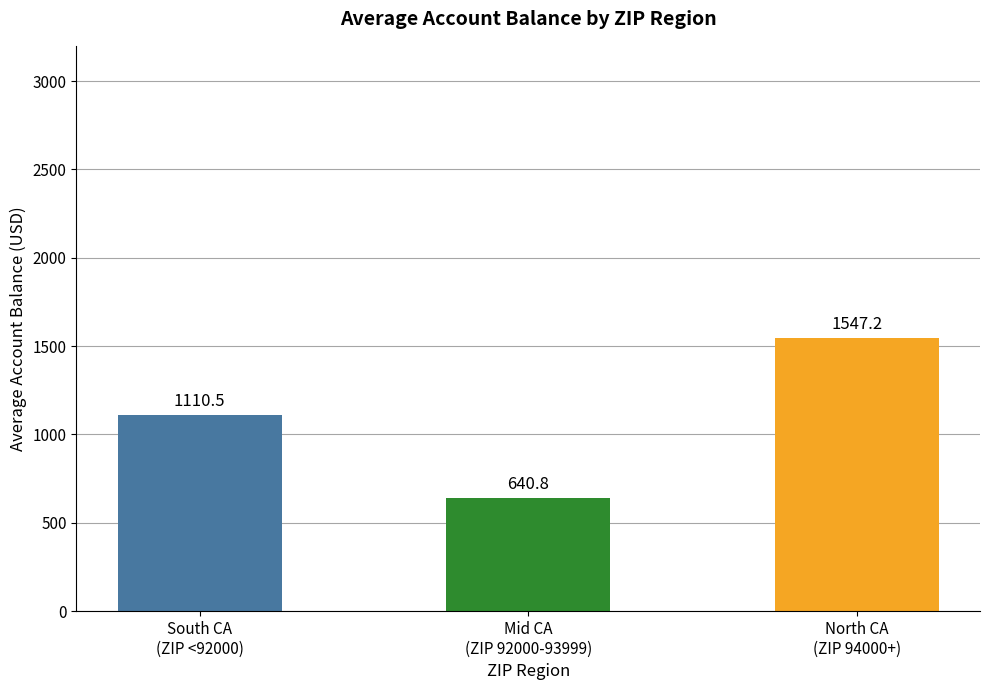

List the labels in order of value, smallest first.

Mid CA
(ZIP 92000-93999), South CA
(ZIP <92000), North CA
(ZIP 94000+)